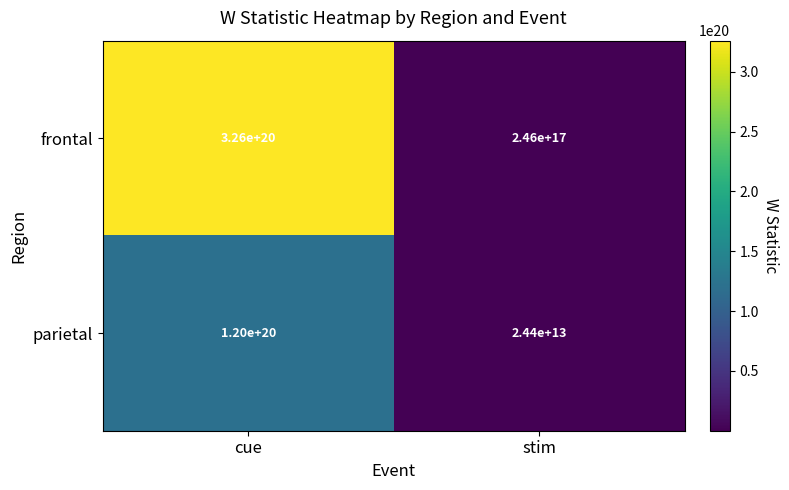

List the series in order of their overall mean, highest first.

frontal, parietal